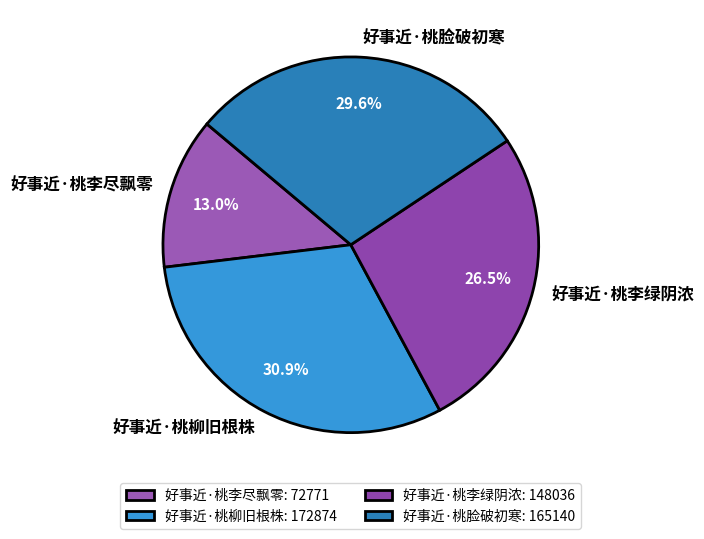

To the nearest percent, what is the difference between the largest and smallest slice percentages?

18%